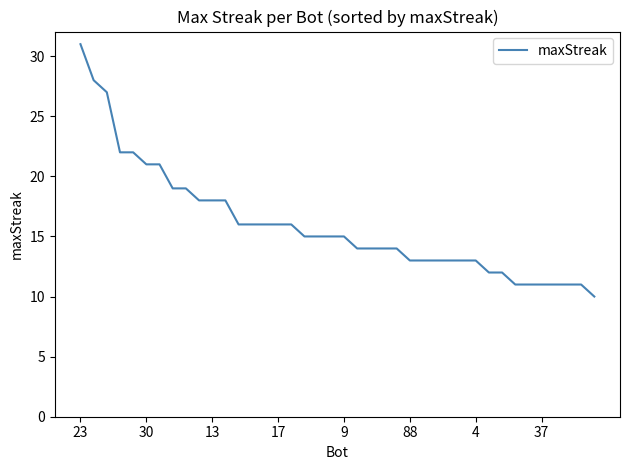

What is the minimum value shown in the chart?

10